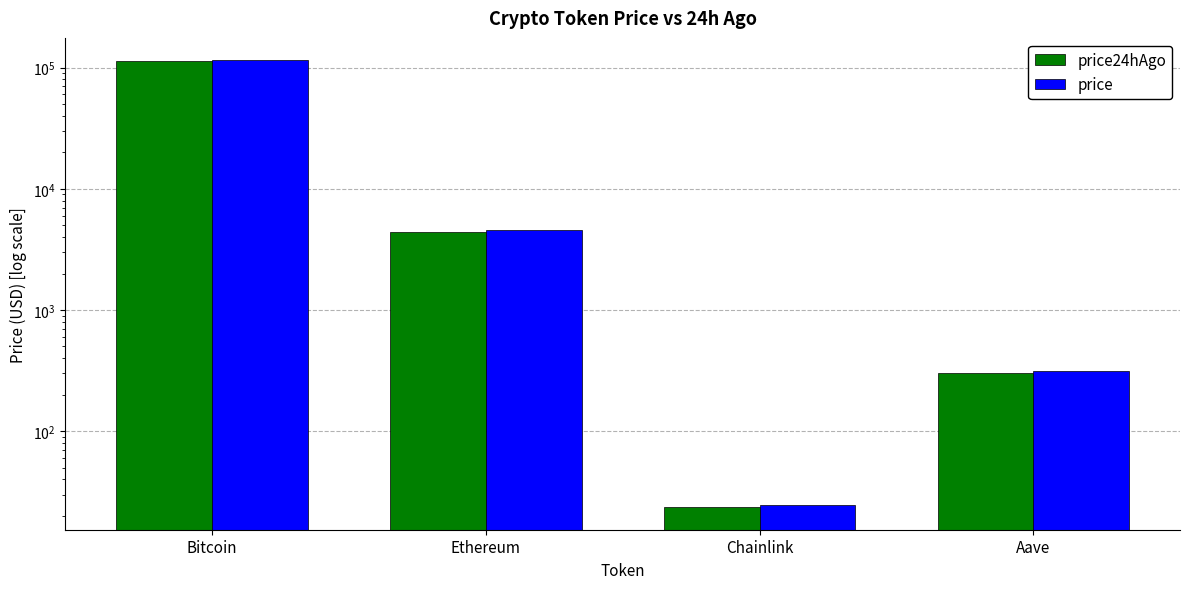

Count the number of data series in this chart.

2